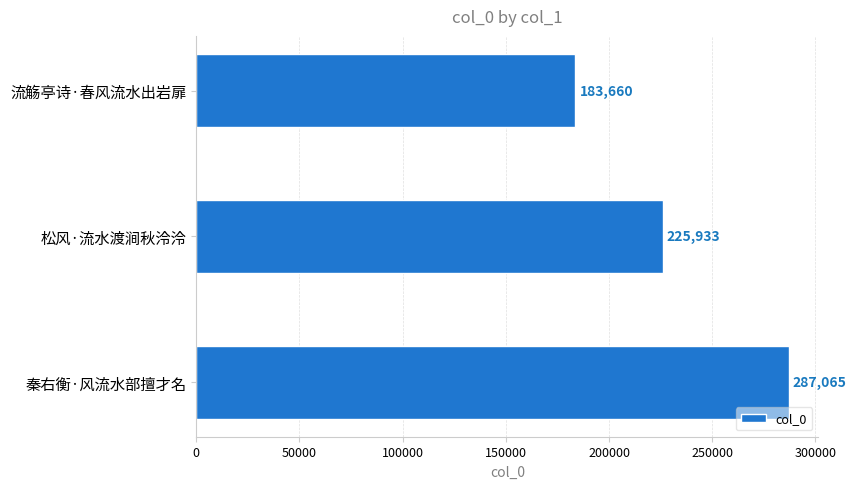

What is the value of the 1st bar from the top?

183660